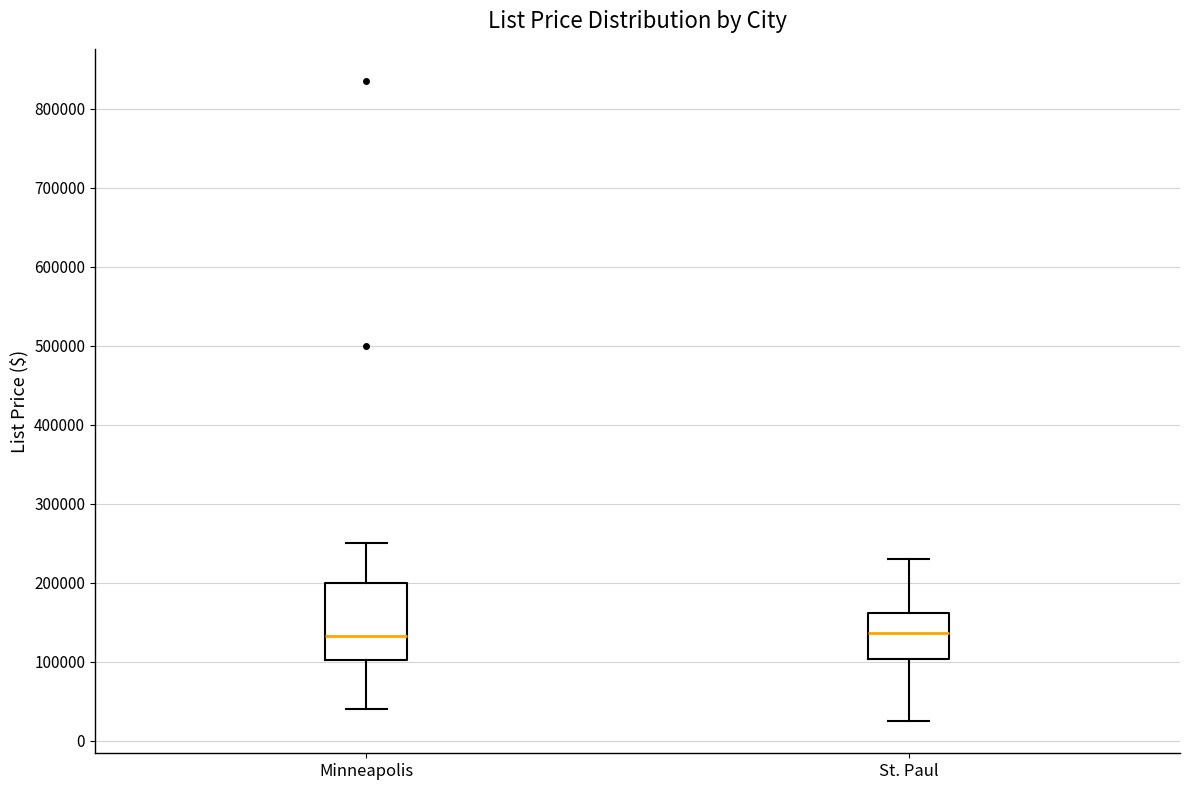

Where does the median line of the box for St. Paul sit on the y-axis? The values are not printed on the chart, so give them approximately, as read against the axis.

140000